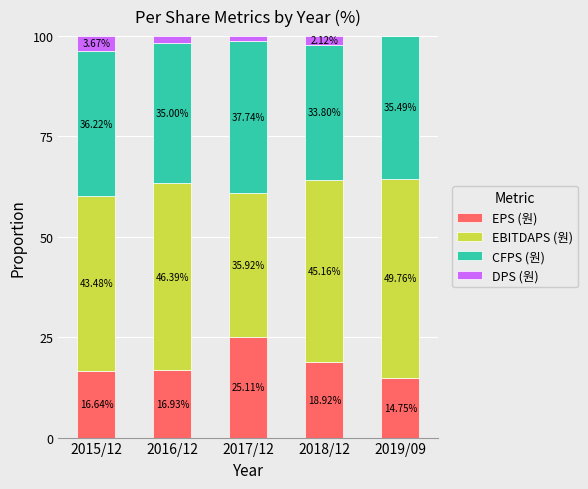

What is the total value across all series at 2017/12?

100.0